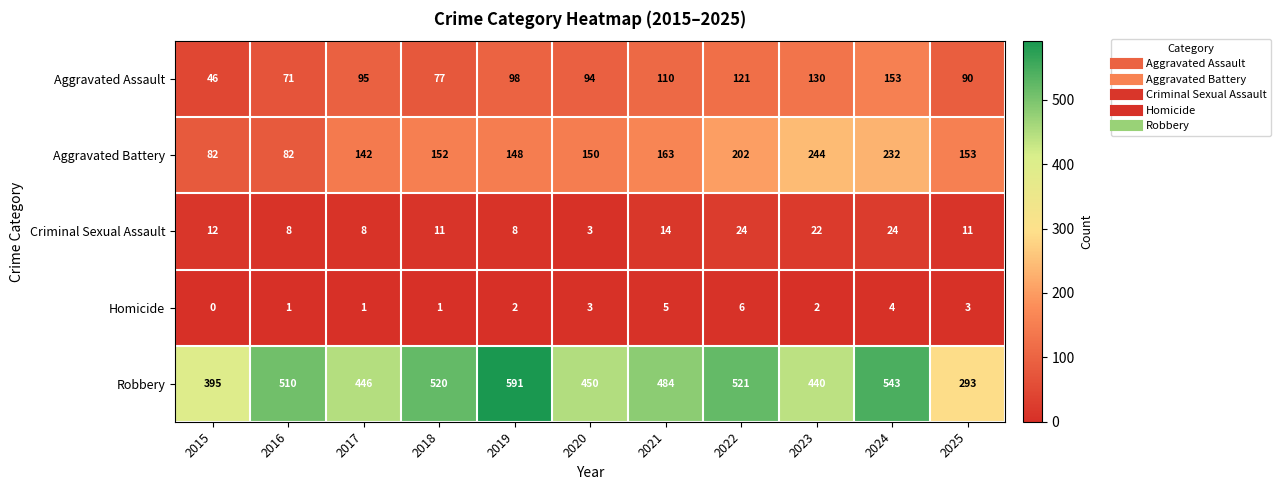

Where is Aggravated Battery nearest to the value 163?

2021